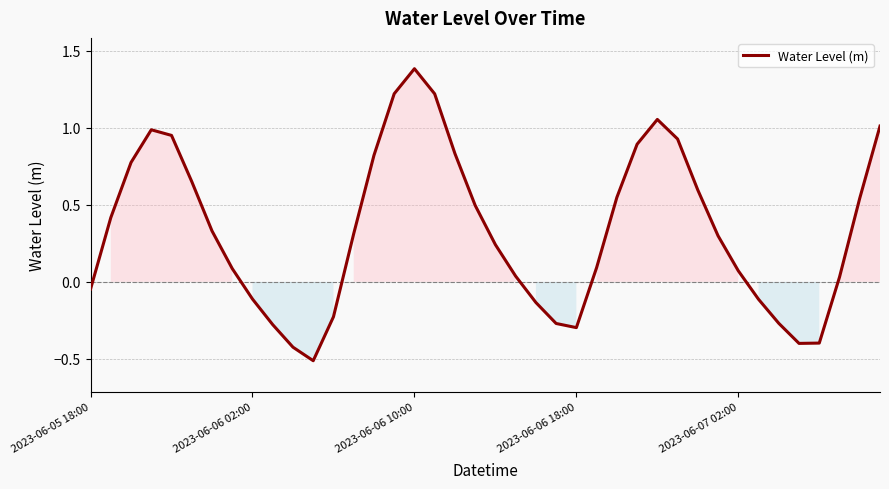

How many values are above zero?

27